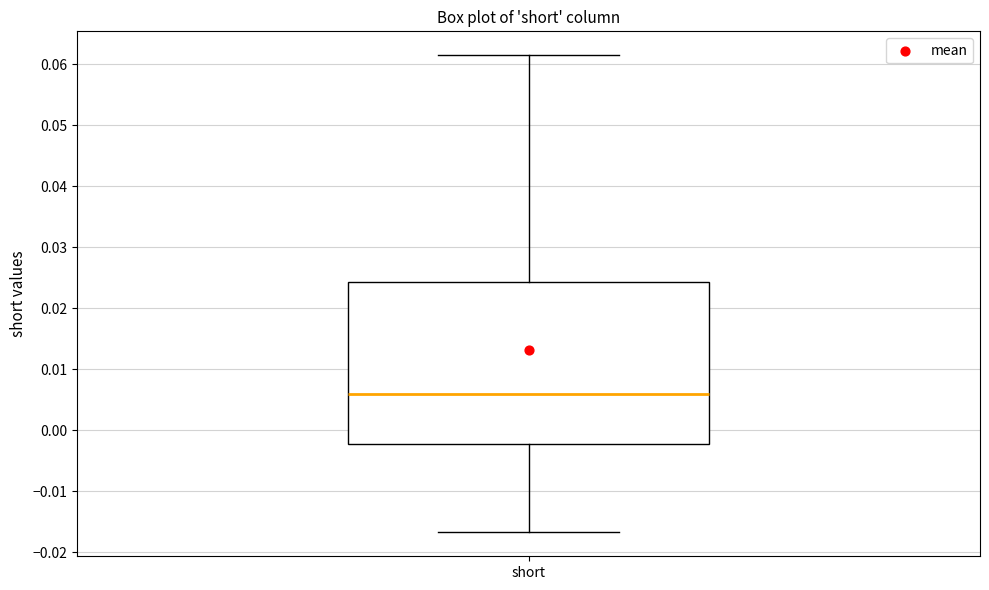

Transcribe this box plot: give where the median line is, the range the box spans, and where the two whiskers end, as read against the y-axis. The values are not printed on the chart, so give them approximately, as read against the axis.

median 0.006, box -0.002 to 0.024, whiskers -0.017 to 0.062